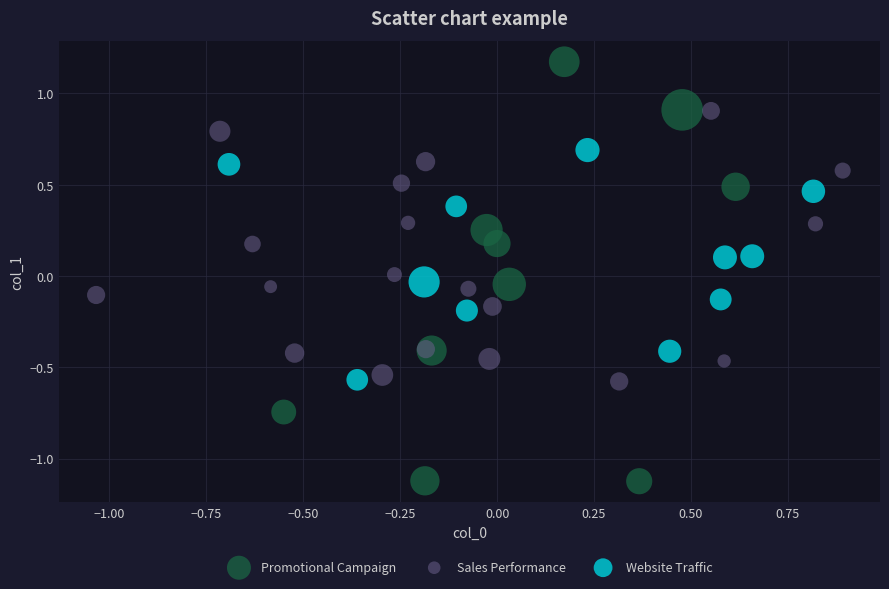

Which series has the widest spread of Y values?

Promotional Campaign